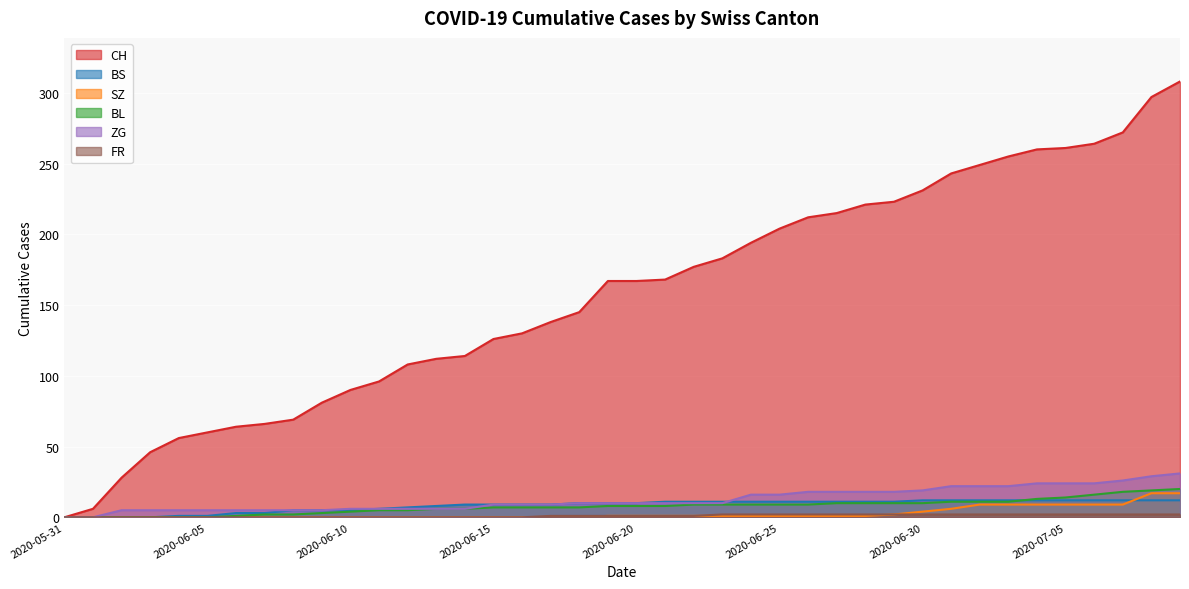

At which category is the sum across all series the highest?

2020-07-09